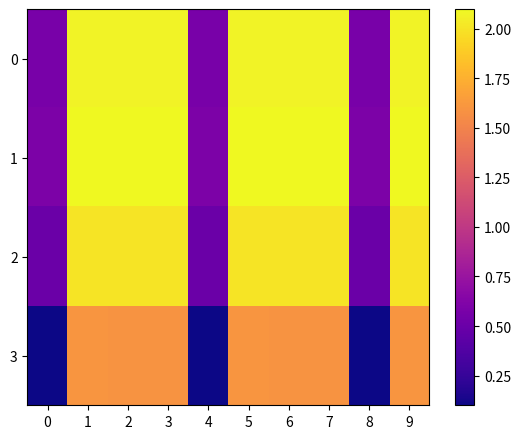

Reading right to left, what are all the values shown in this chart?

0: 9=2.1	8=0.6	7=2.1	6=2.1	5=2.1	4=0.6	3=2.1	2=2.1	1=2.1	0=0.6
1: 9=2.1	8=0.6	7=2.1	6=2.1	5=2.1	4=0.6	3=2.1	2=2.1	1=2.1	0=0.6
2: 9=2.0	8=0.5	7=2.0	6=2.0	5=2.0	4=0.5	3=2.0	2=2.0	1=2.0	0=0.5
3: 9=1.6	8=0.1	7=1.6	6=1.6	5=1.6	4=0.1	3=1.6	2=1.6	1=1.6	0=0.1